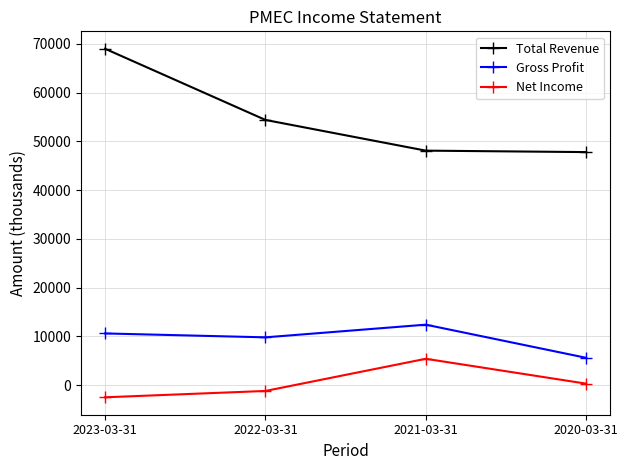

True or false: Net Income and Gross Profit cross at least once.

False